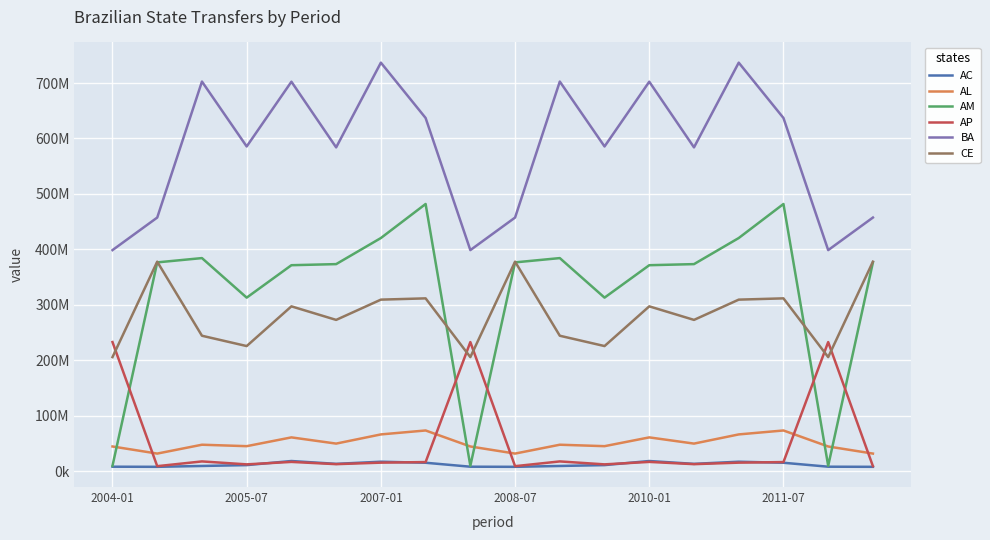

Does the chart have visible grid lines?

Yes